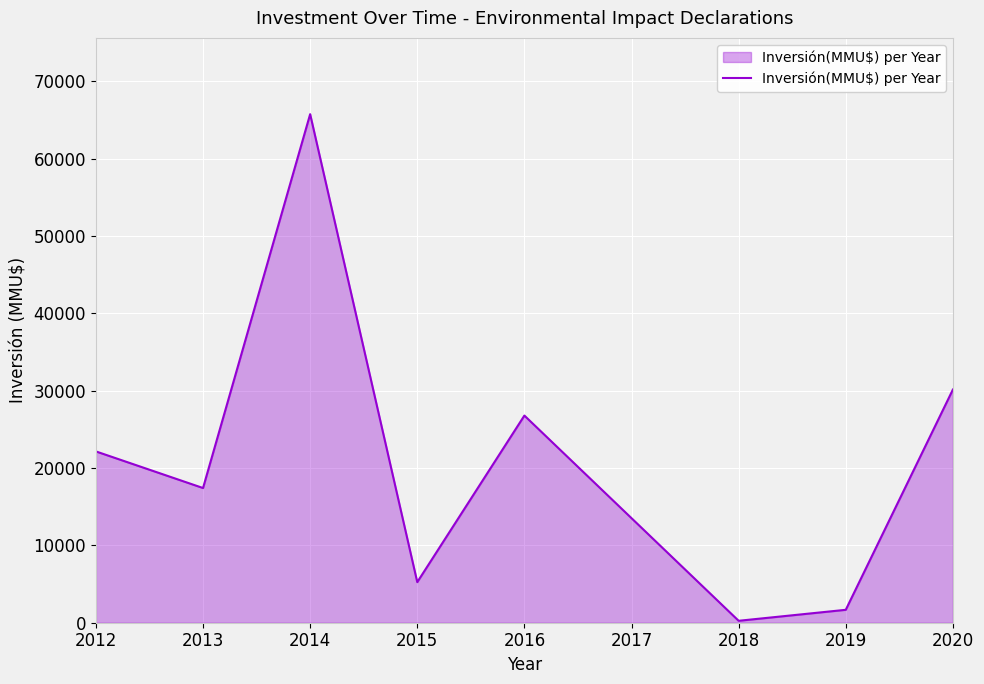

Reading left to right, extract all data points from this chart.

22152	17418	65760	5250	26788	250	1670	30150